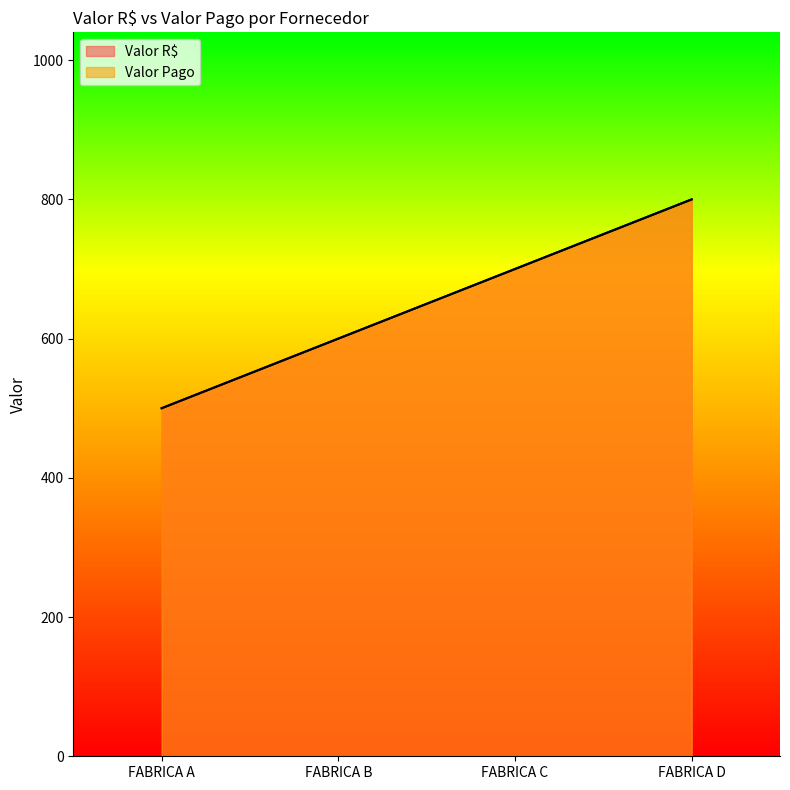

How many data points in Valor R$ are less than 700?

2